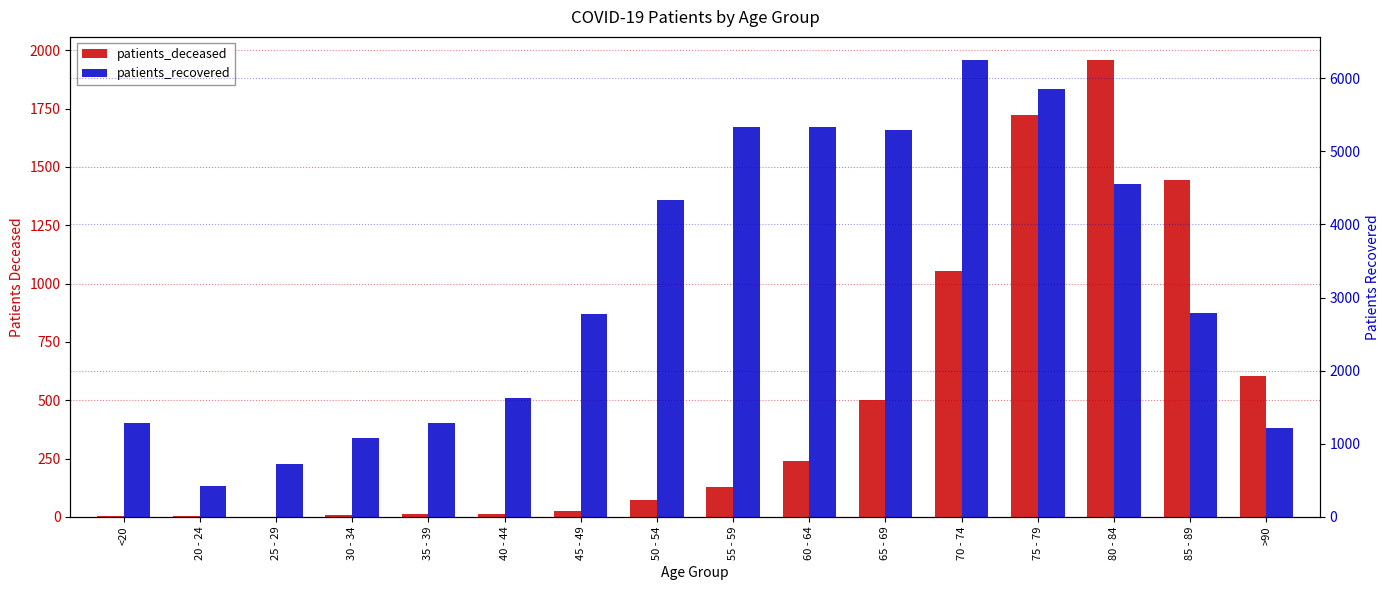

True or false: patients_deceased has a value of 3 at 20 - 24.

True